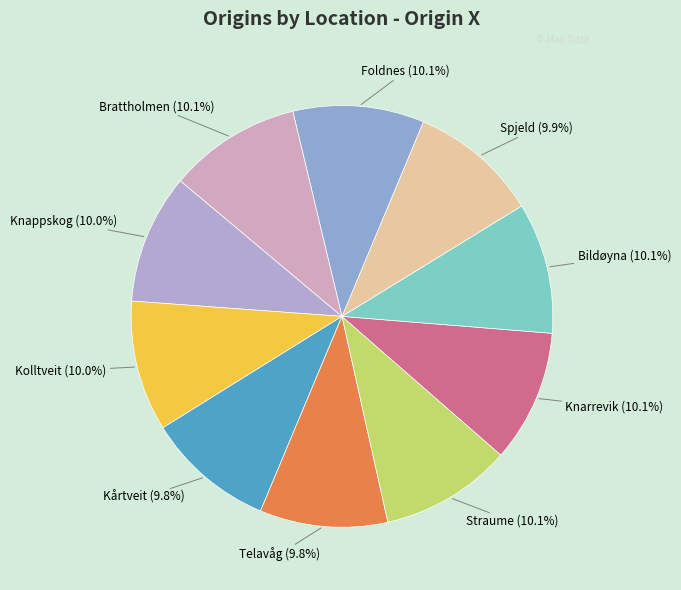

Is there any slice that represents more than half of the pie?

No